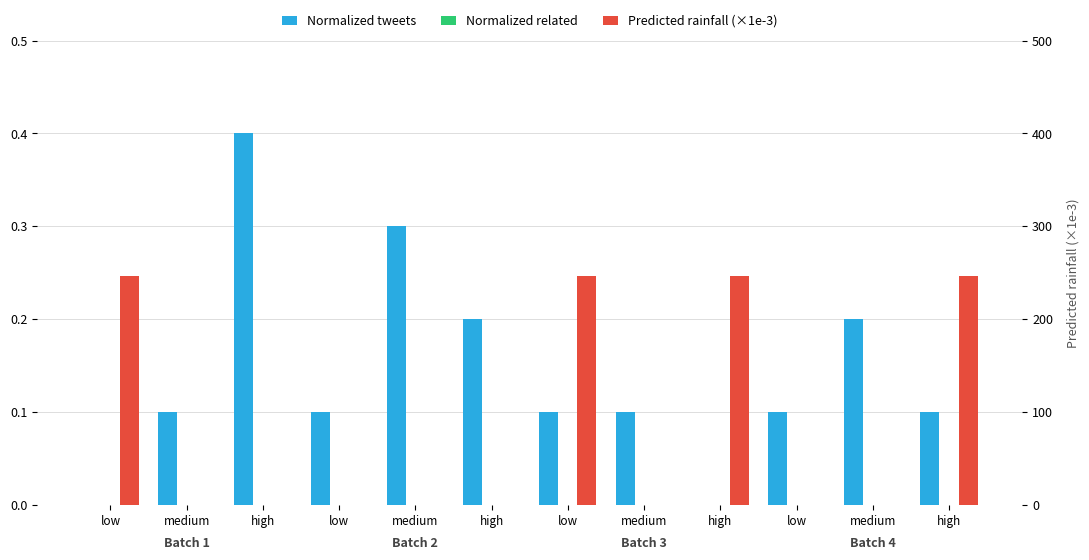

What is the sum of all Predicted rainfall (×1e-3) values?

1.0